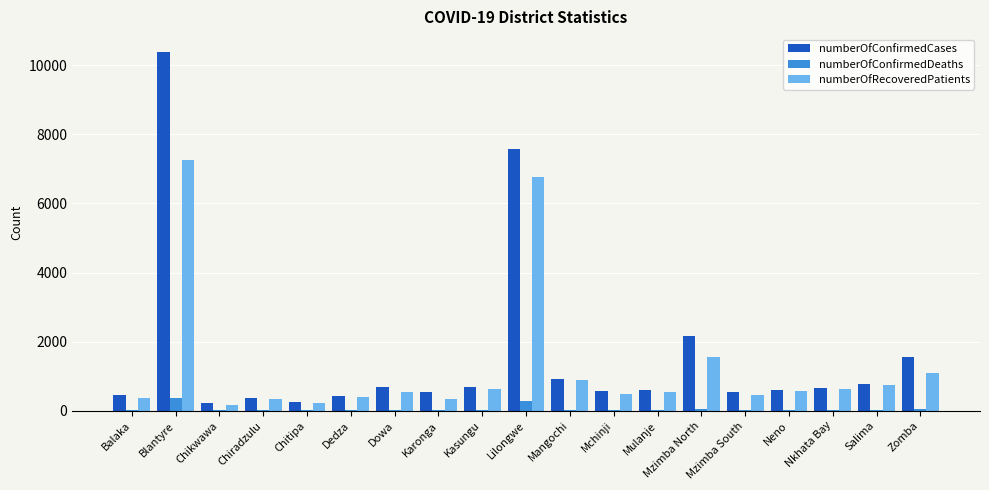

How many series are shown in this chart?

3